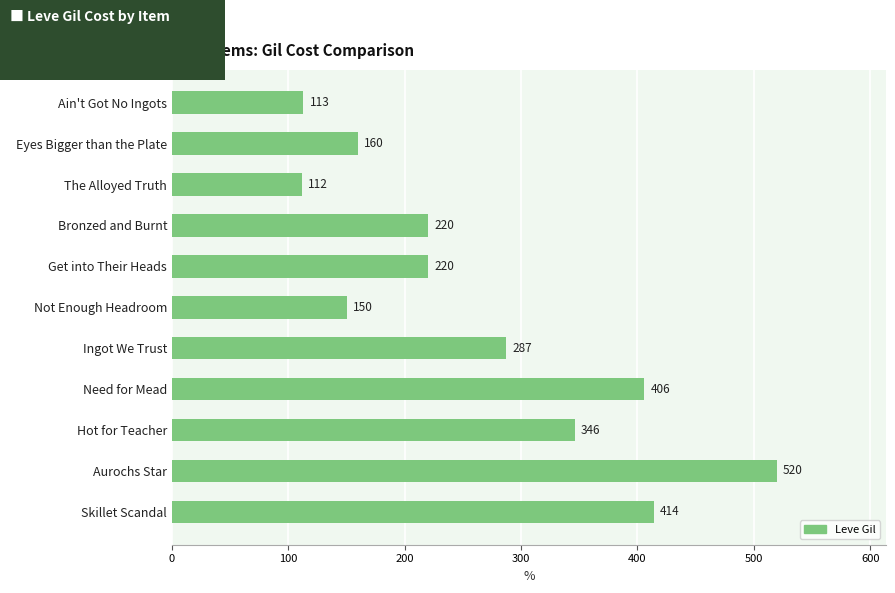

Reading top to bottom, what are all the values shown in this chart?

113	160	112	220	220	150	287	406	346	520	414